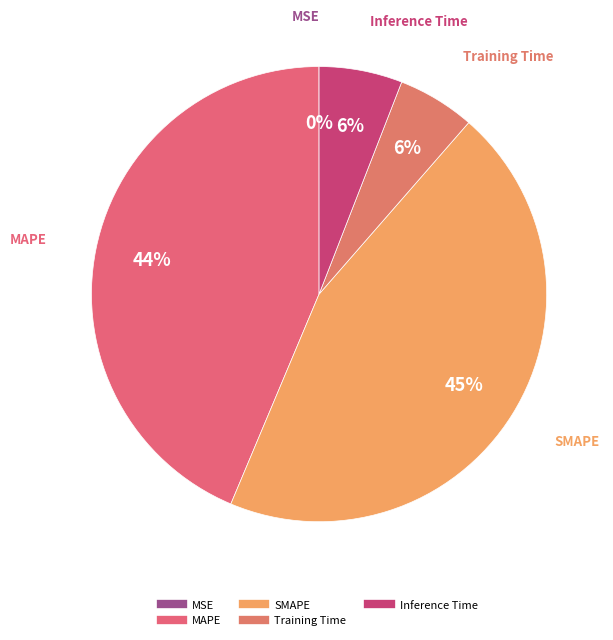

To the nearest percent, what portion does MAPE represent?

44%